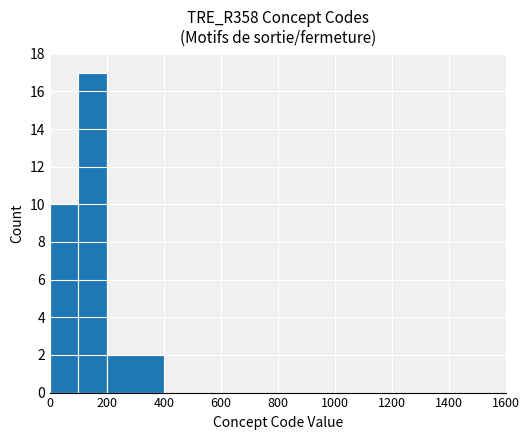

What is the maximum value shown in the chart?

17